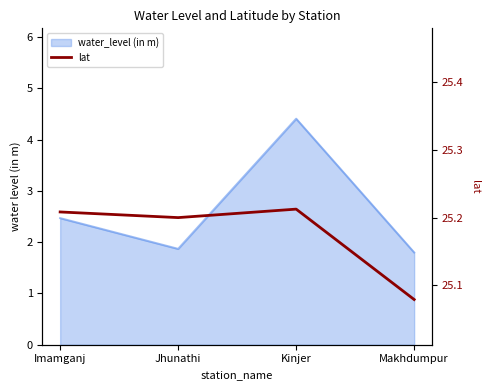

Rank the categories by value from highest to lowest.

Kinjer, Imamganj, Jhunathi, Makhdumpur